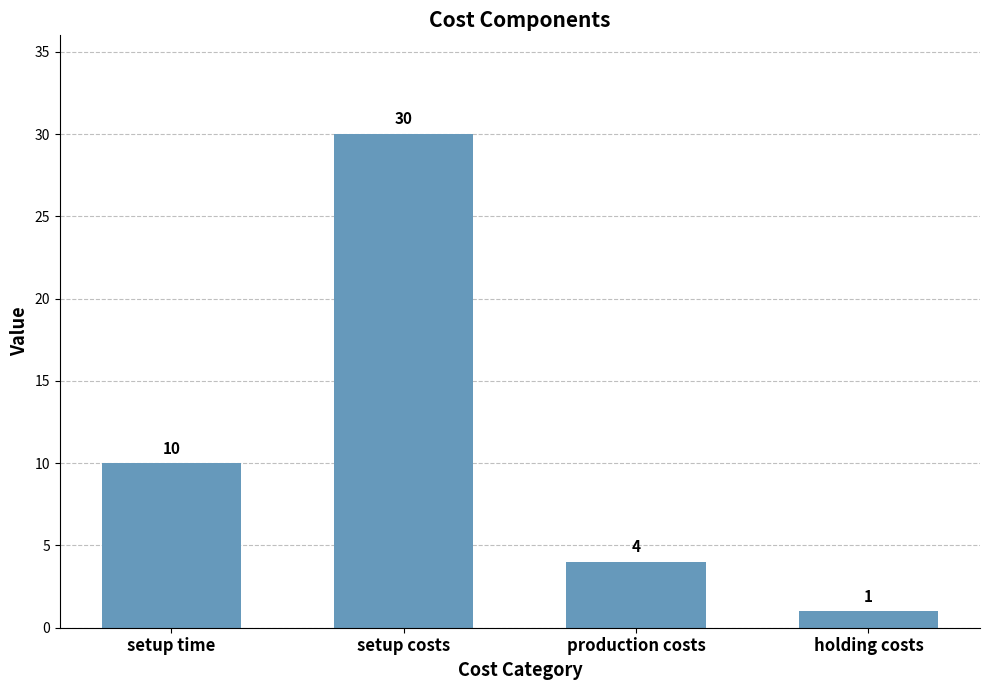

What is the label of the 4th bar from the left?

holding costs